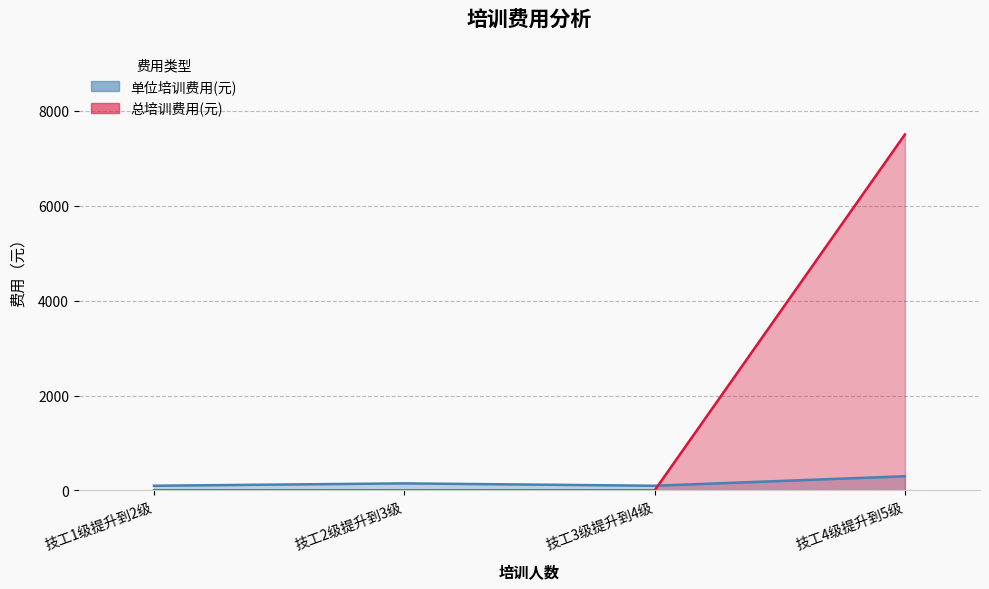

At which category is the sum across all series the highest?

技工4级提升到5级